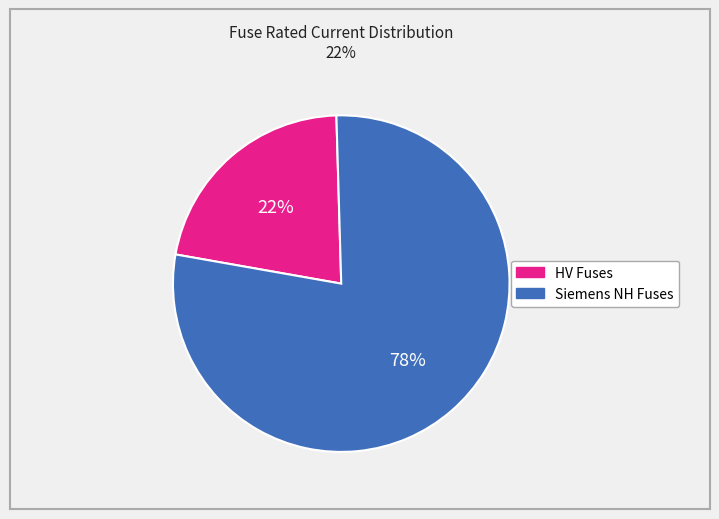

Is there a majority slice in this chart?

Yes